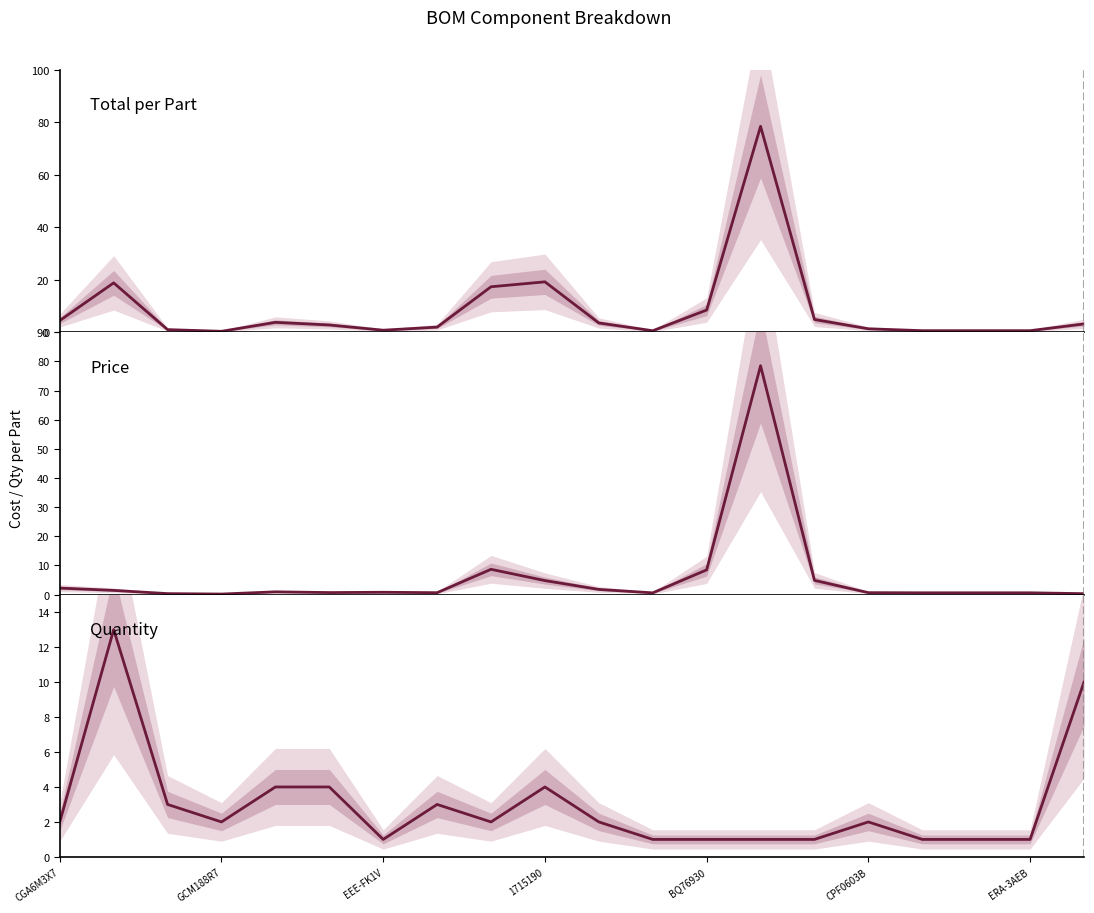

What is the smallest value displayed?

0.2